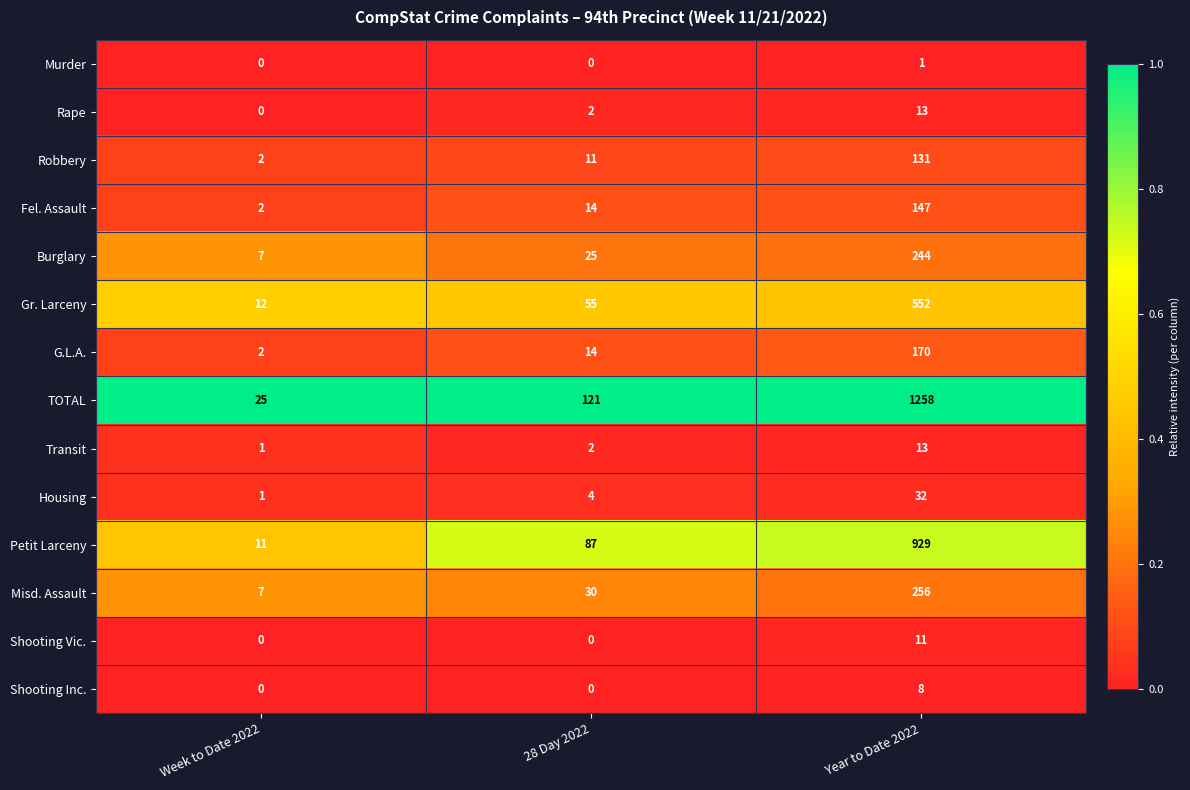

Is it true that Gr. Larceny equals 55 at 28 Day 2022?

True